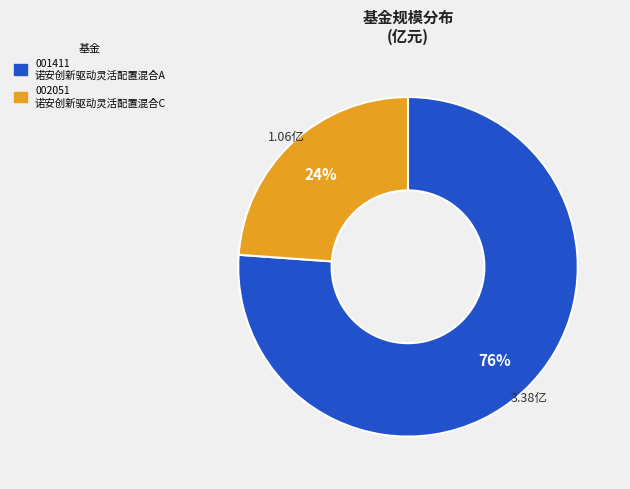

Does any single category account for the majority?

Yes